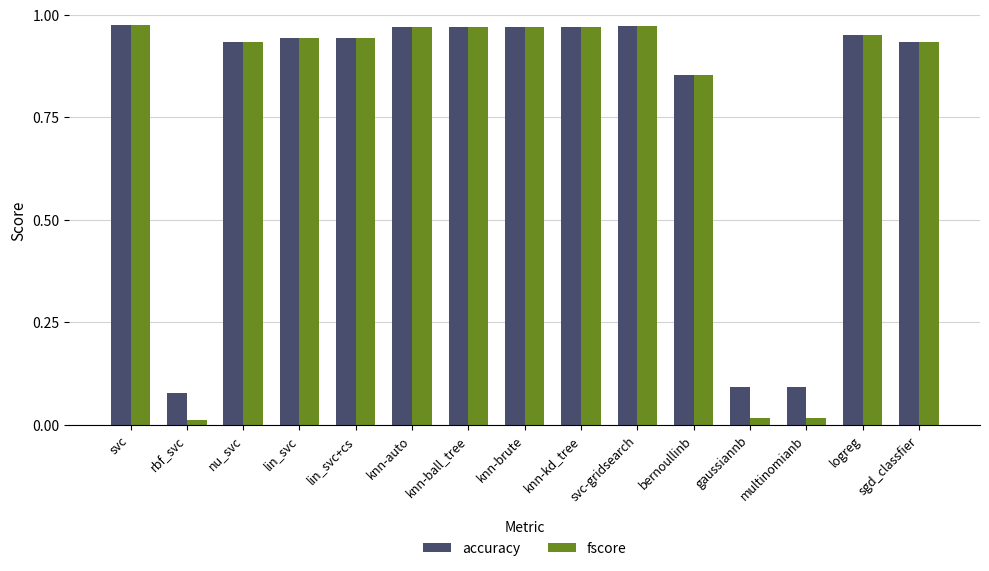

The value of accuracy at knn-ball_tree is 0.4. True or false?

False